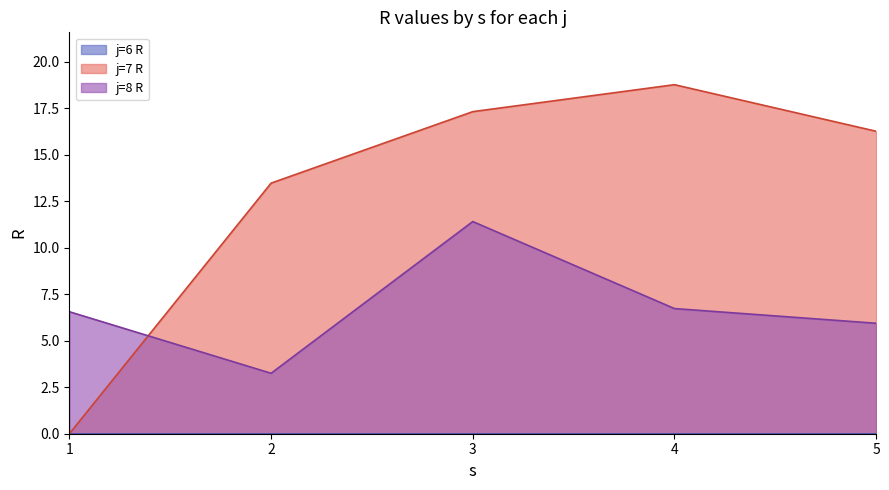

What is the difference between the j=7 R values at 2 and 3?

3.8